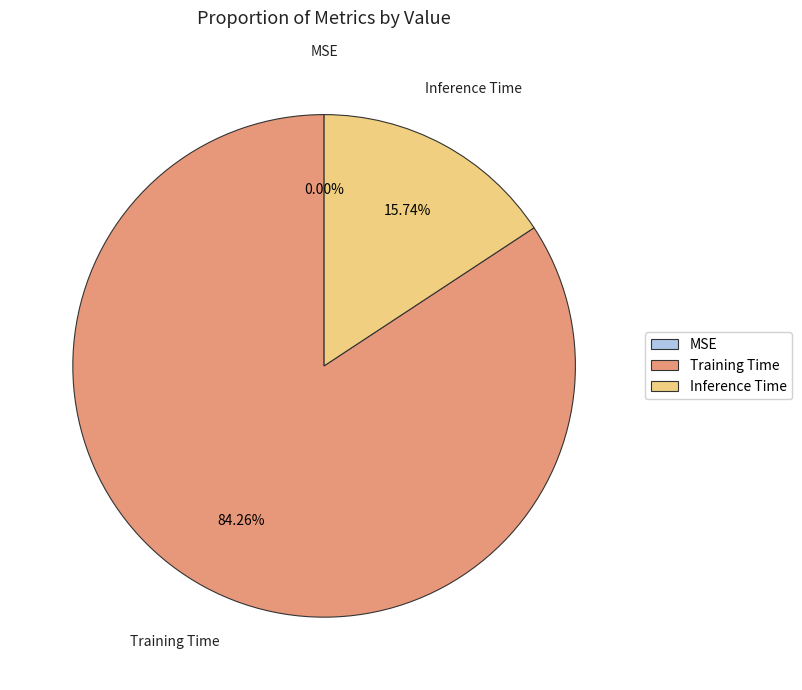

Between Inference Time and Training Time, which is larger?

Training Time